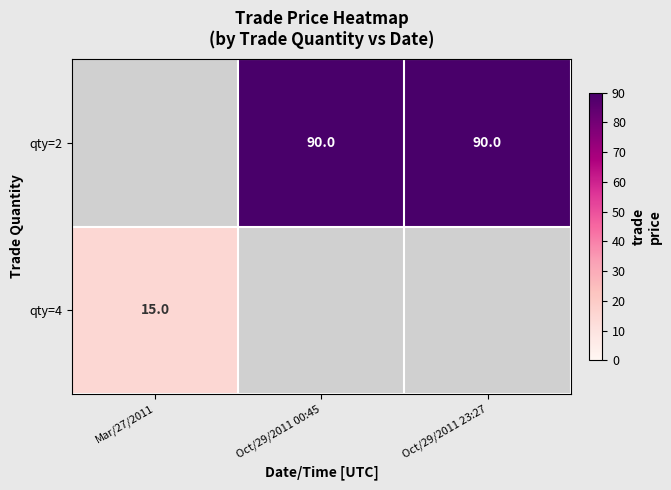

Between Oct/29/2011 23:27 and Oct/29/2011 00:45, which is larger?

Oct/29/2011 00:45